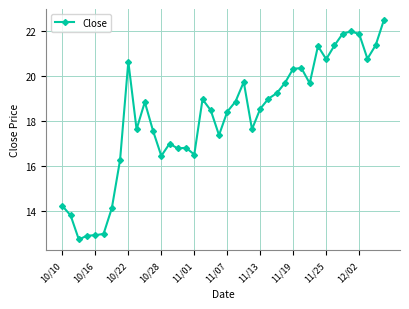

What is the greatest value displayed?

22.5